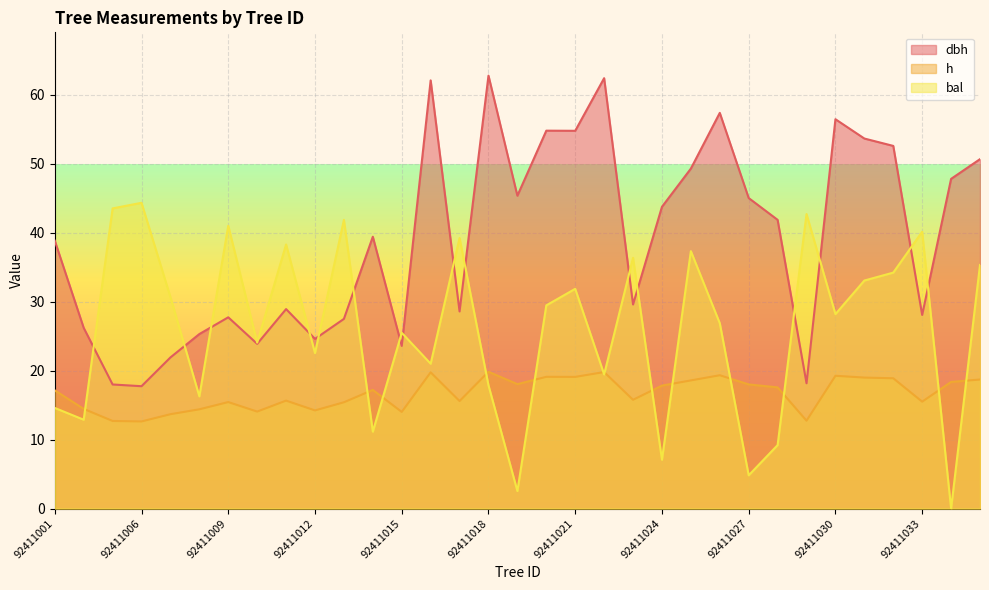

The value of bal at 92411014 is 11.2. True or false?

True